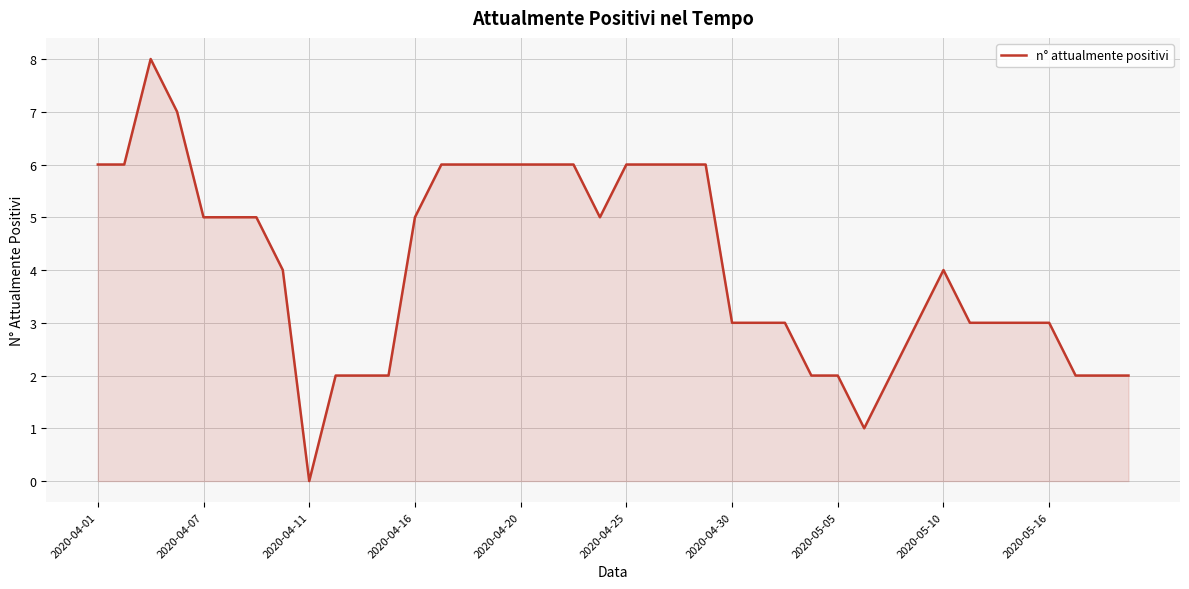

What is the difference between the maximum and minimum values?

8